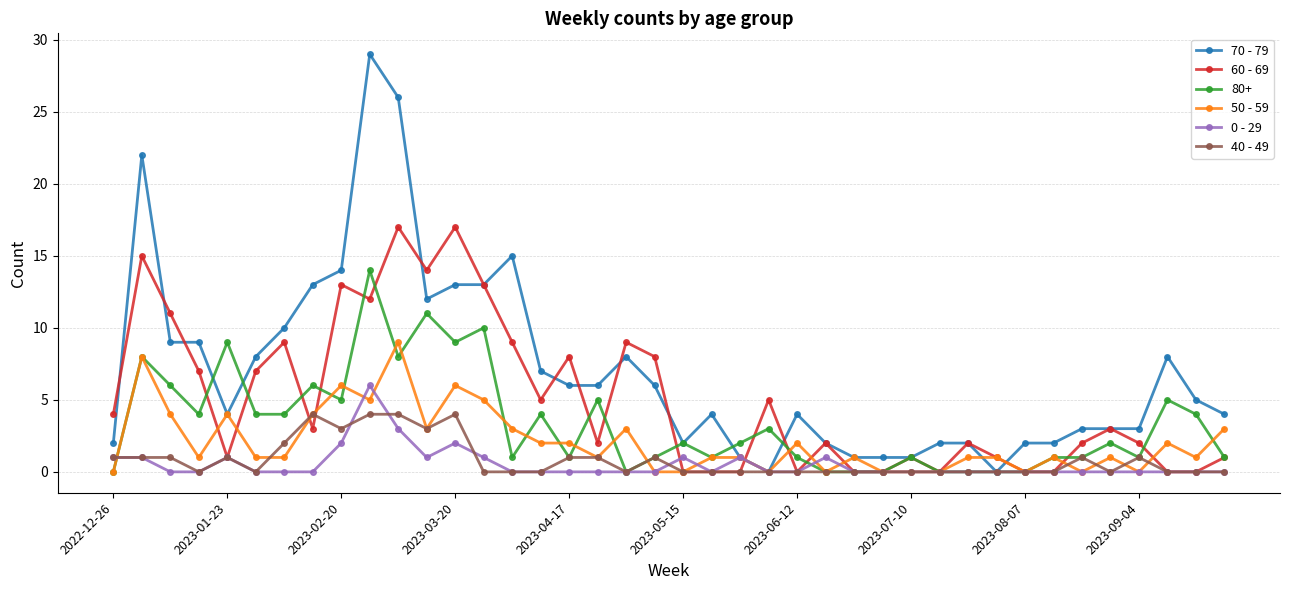

Which series has the largest total across all categories?

70 - 79